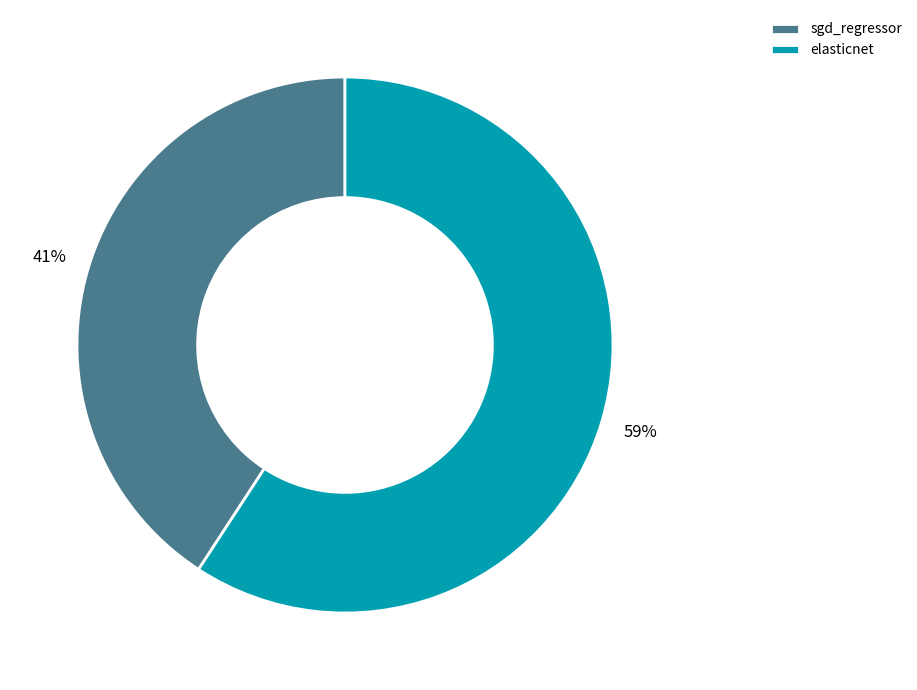

What percentage is the elasticnet slice, to the nearest percent?

59%